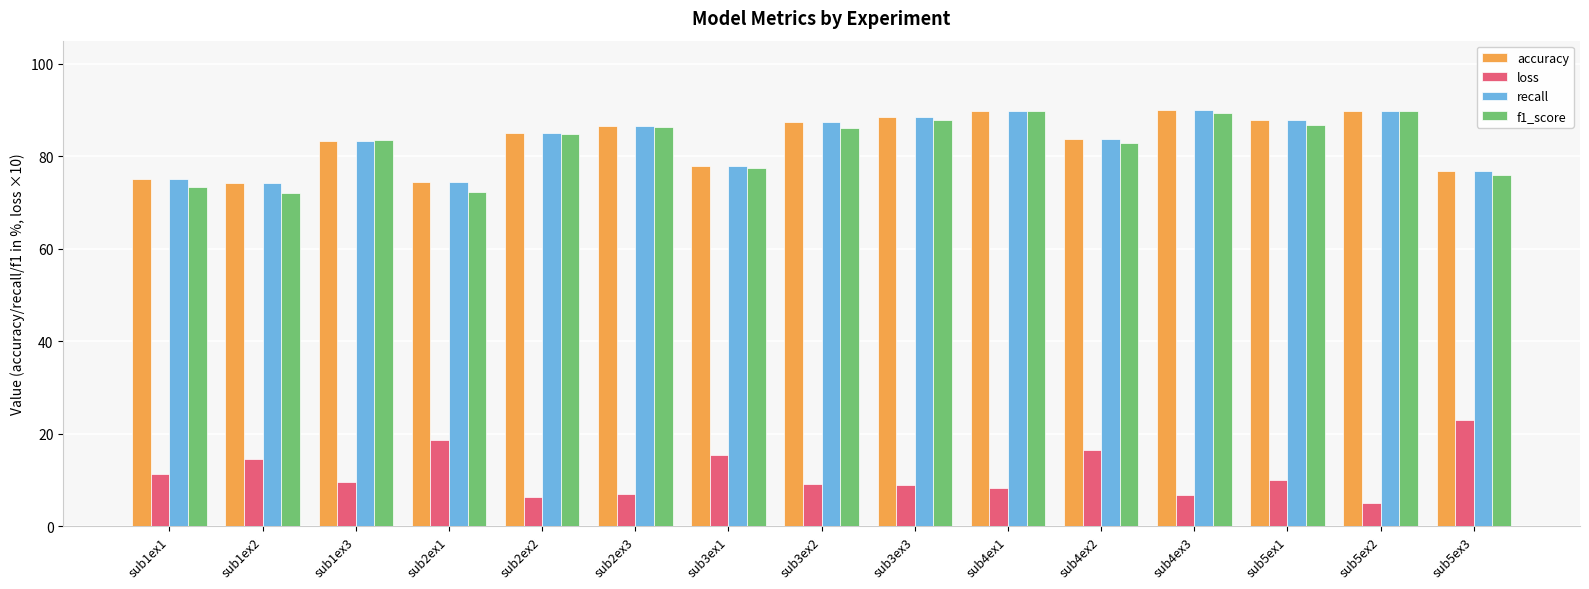

Read the loss value at sub2ex1.

18.6